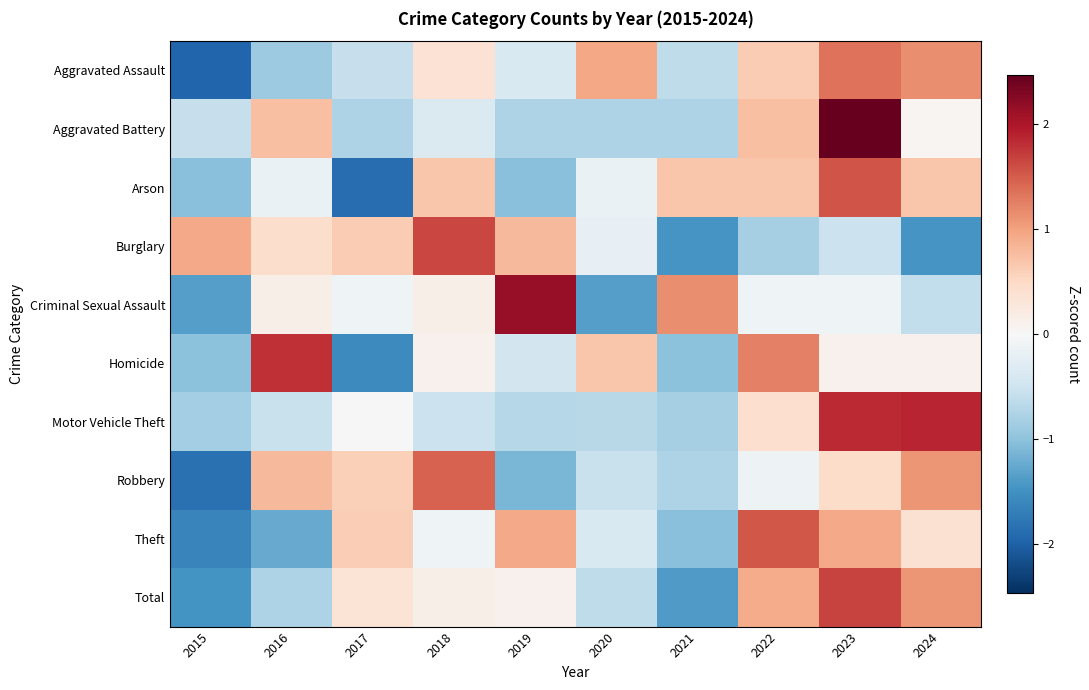

Reading right to left, extract all data points from this chart.

Aggravated Assault: 2024=1.1	2023=1.3	2022=0.6	2021=-0.6	2020=0.9	2019=-0.4	2018=0.4	2017=-0.6	2016=-0.9	2015=-2.0
Aggravated Battery: 2024=0.0	2023=2.5	2022=0.7	2021=-0.8	2020=-0.8	2019=-0.8	2018=-0.4	2017=-0.8	2016=0.7	2015=-0.6
Arson: 2024=0.7	2023=1.5	2022=0.7	2021=0.7	2020=-0.2	2019=-1.0	2018=0.7	2017=-1.9	2016=-0.2	2015=-1.0
Burglary: 2024=-1.4	2023=-0.5	2022=-0.8	2021=-1.4	2020=-0.2	2019=0.8	2018=1.7	2017=0.6	2016=0.4	2015=0.9
Criminal Sexual Assault: 2024=-0.6	2023=-0.1	2022=-0.1	2021=1.1	2020=-1.3	2019=2.1	2018=0.1	2017=-0.1	2016=0.1	2015=-1.3
Homicide: 2024=0.1	2023=0.1	2022=1.2	2021=-1.0	2020=0.7	2019=-0.5	2018=0.1	2017=-1.6	2016=1.8	2015=-1.0
Motor Vehicle Theft: 2024=1.9	2023=1.8	2022=0.4	2021=-0.8	2020=-0.7	2019=-0.7	2018=-0.5	2017=-0.0	2016=-0.6	2015=-0.8
Robbery: 2024=1.1	2023=0.4	2022=-0.1	2021=-0.8	2020=-0.5	2019=-1.1	2018=1.4	2017=0.6	2016=0.8	2015=-1.8
Theft: 2024=0.4	2023=0.9	2022=1.5	2021=-1.0	2020=-0.4	2019=0.9	2018=-0.1	2017=0.6	2016=-1.2	2015=-1.6
Total: 2024=1.1	2023=1.7	2022=0.9	2021=-1.4	2020=-0.6	2019=0.1	2018=0.1	2017=0.3	2016=-0.8	2015=-1.5